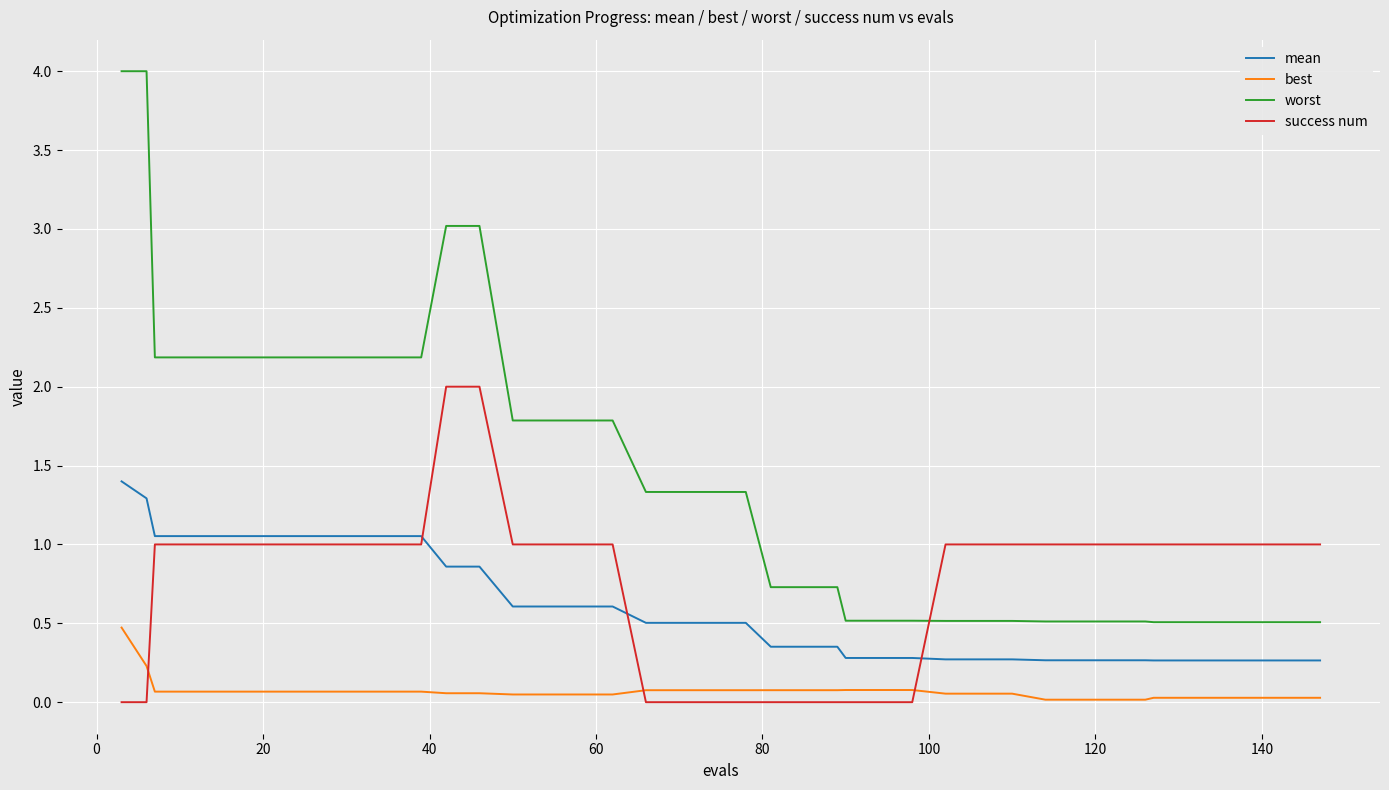

True or false: mean and worst cross at least once.

False